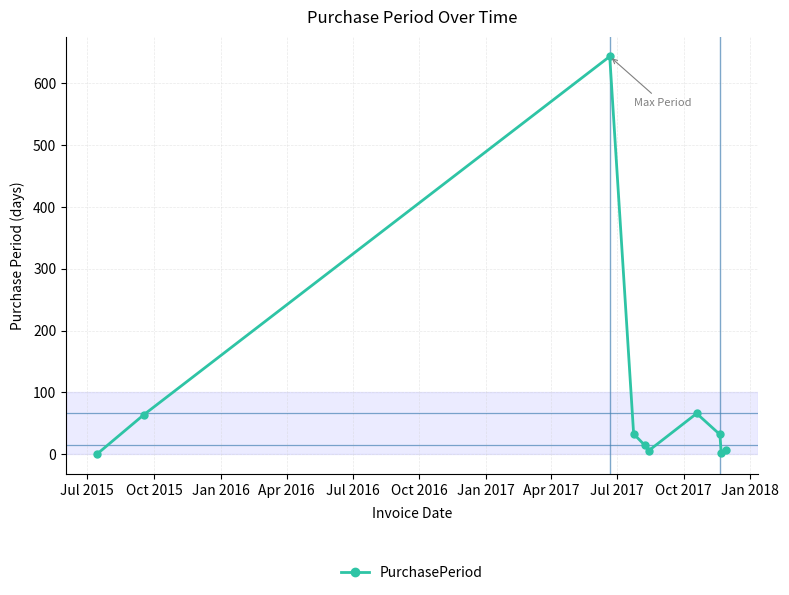

What is the minimum value shown in the chart?

1